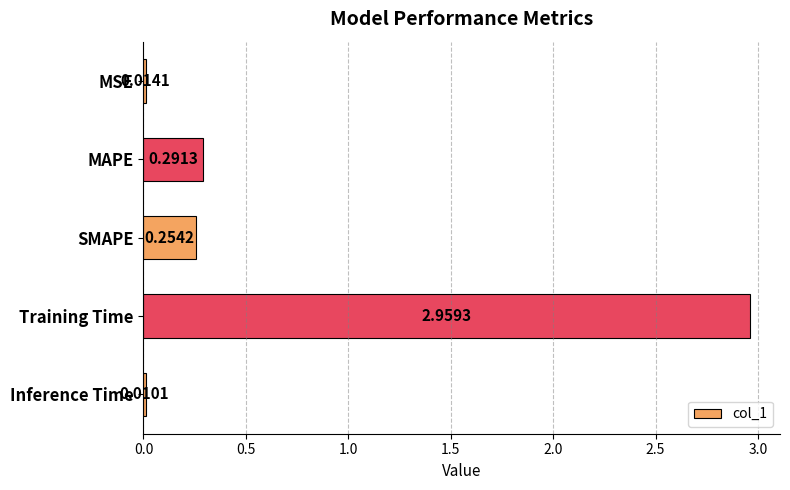

How many bars are there in total?

5